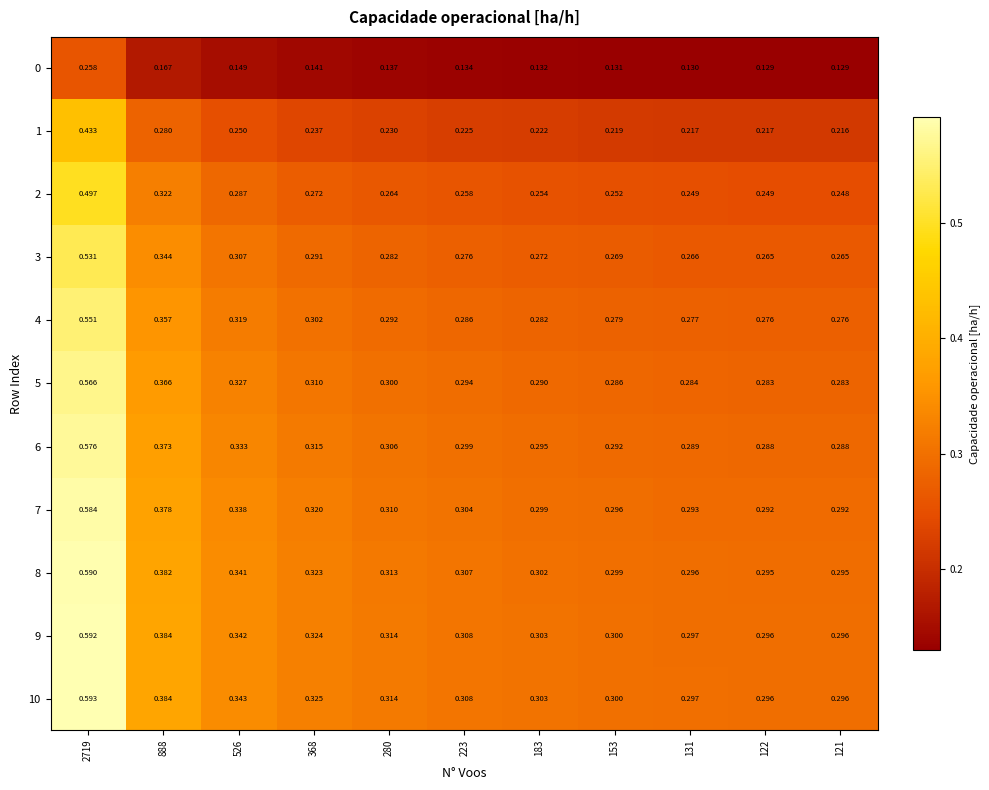

Is the value of 3 at 131 greater than the value of 1 at 153?

Yes